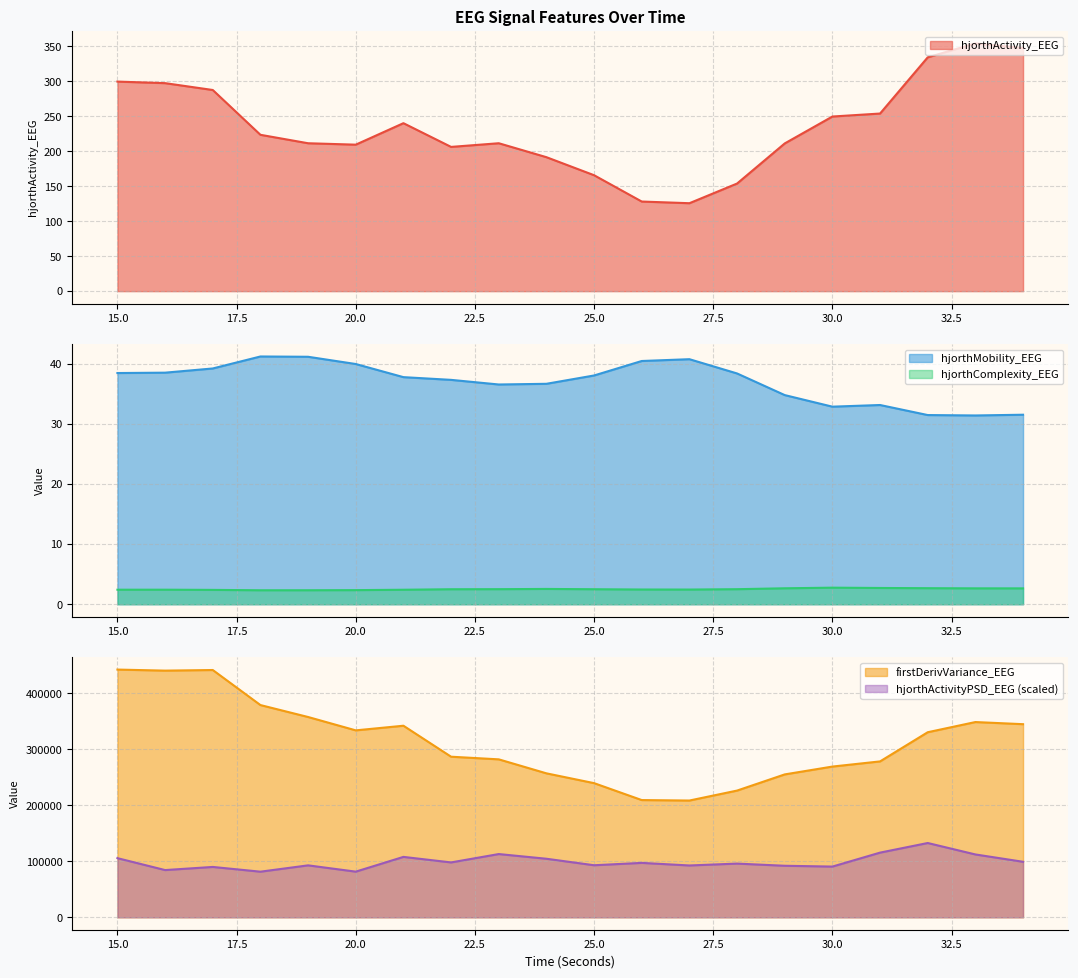

Reading left to right, extract all data points from this chart.

hjorthActivity_EEG: 299.6	297.4	287.6	223.5	211.4	209.4	240.1	206.2	211.5	191.5	165.7	128.1	125.7	153.8	211.2	249.6	253.9	334.3	354.2	347.6
hjorthMobility_EEG: 38.4	38.5	39.2	41.2	41.1	39.9	37.7	37.3	36.5	36.6	38.0	40.4	40.7	38.4	34.8	32.8	33.1	31.4	31.4	31.5
hjorthComplexity_EEG: 2.4	2.4	2.4	2.3	2.3	2.3	2.4	2.5	2.5	2.5	2.5	2.4	2.4	2.5	2.7	2.8	2.7	2.7	2.6	2.6
firstDerivVariance_EEG: 442383.5	440510.7	441606.5	379021.4	357701.1	333843.4	342126.8	286801.6	282094.5	257112.7	239603.2	209381.4	208551.4	226335.8	255204.2	269197.4	278422.6	330511.0	348689.2	344881.7
hjorthActivityPSD_EEG: 105675.7	84393.7	89990.0	81516.9	92818.6	81585.6	107924.7	98045.3	112991.7	104609.5	93022.4	97223.9	92617.4	95967.3	92079.9	90636.5	115551.5	132715.0	112282.5	99181.0